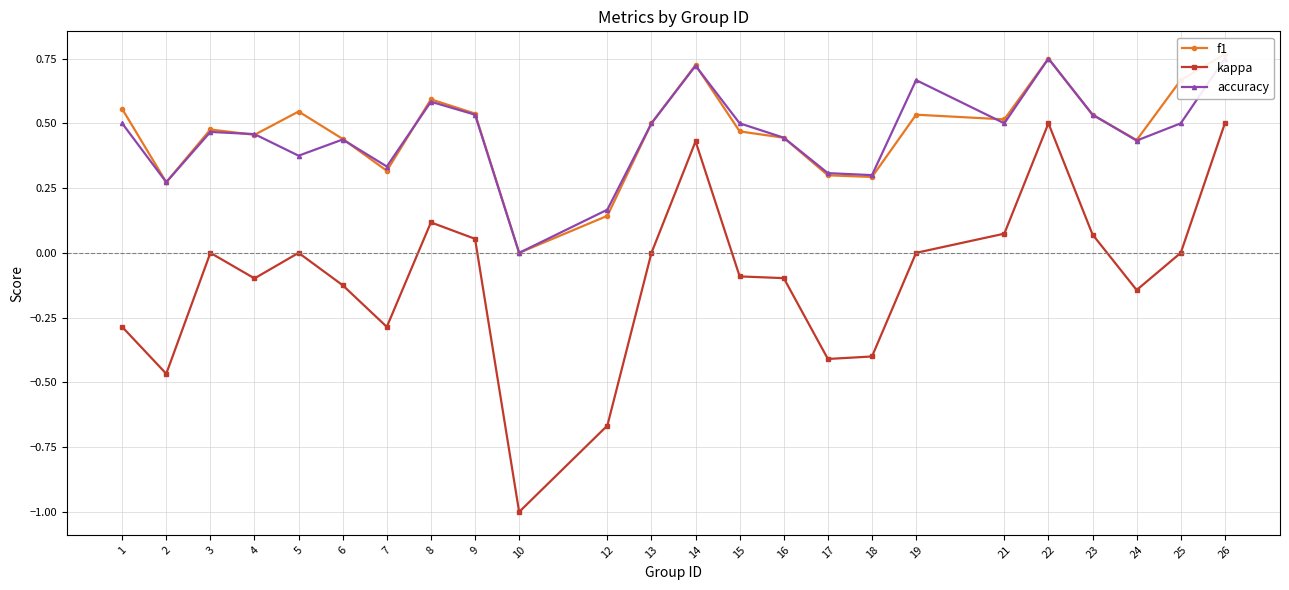

What is the approximate value of accuracy at 13?

0.5